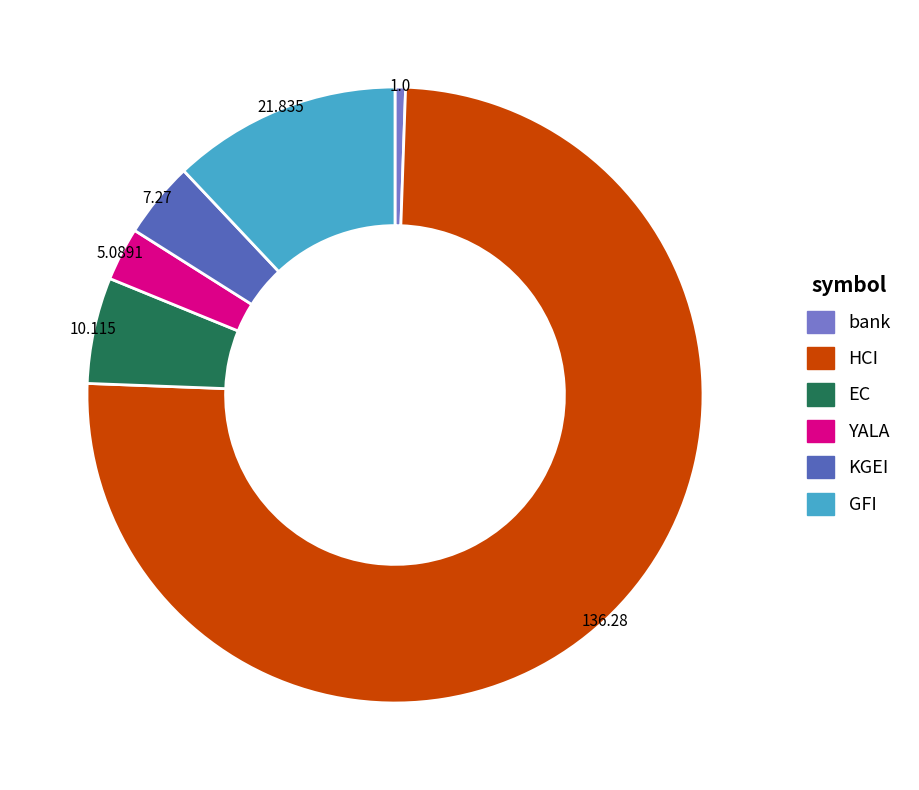

Do bank and HCI together represent more than half of the pie?

Yes